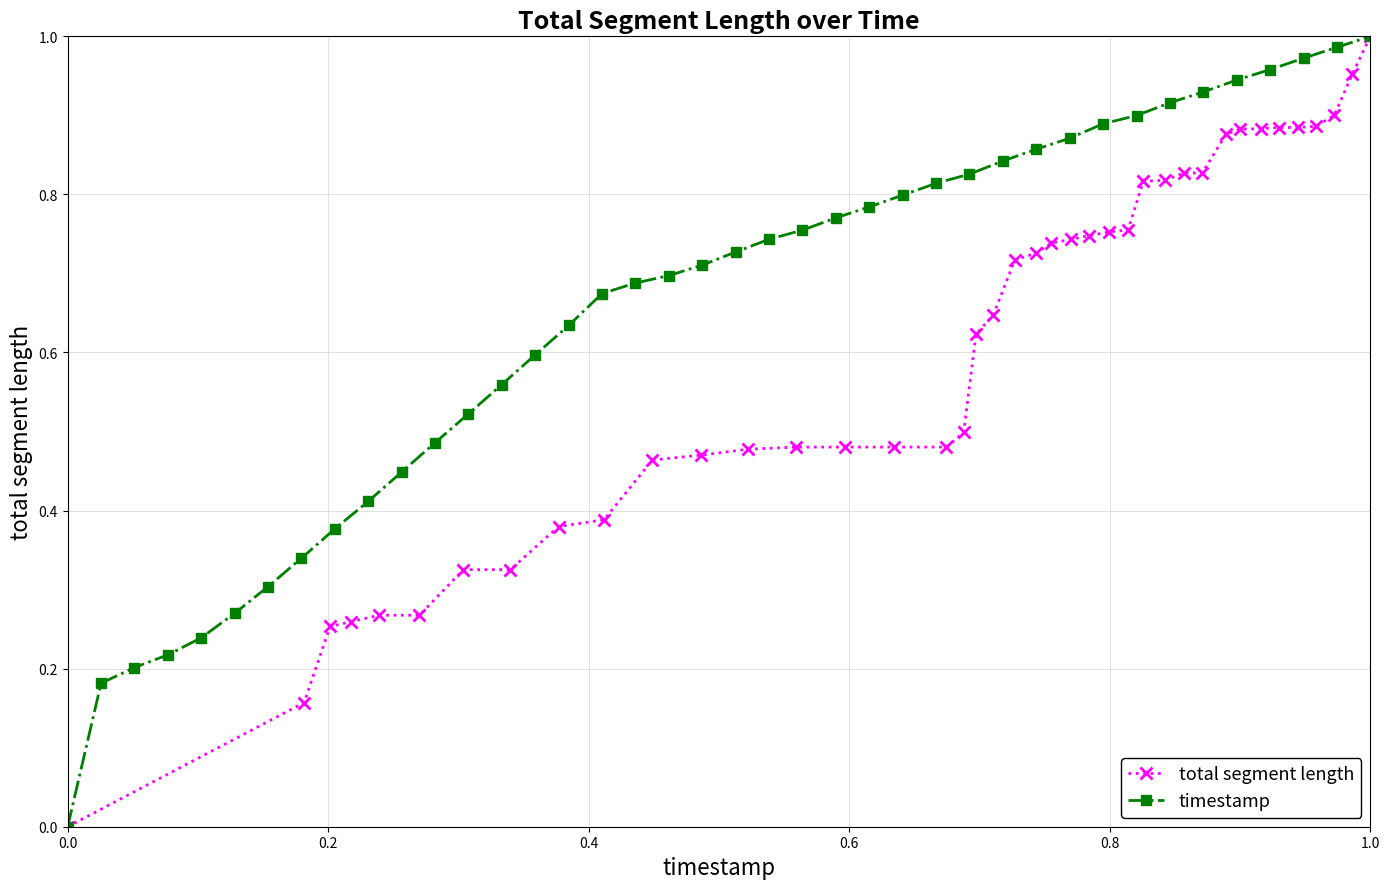

What is the value of the timestamp point at the 19th from the left?

0.7